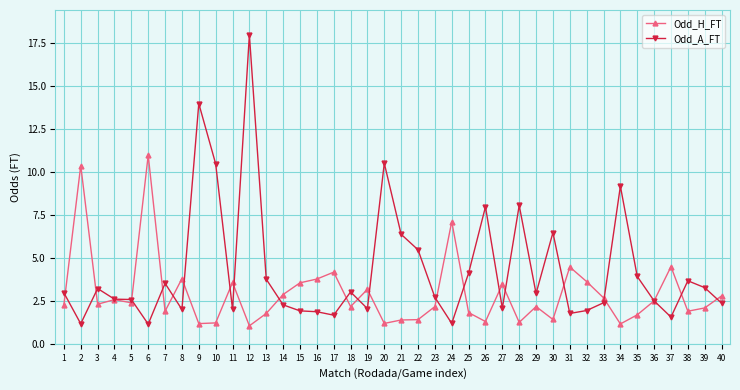

List the series in order of their peak value, highest first.

Odd_A_FT, Odd_H_FT